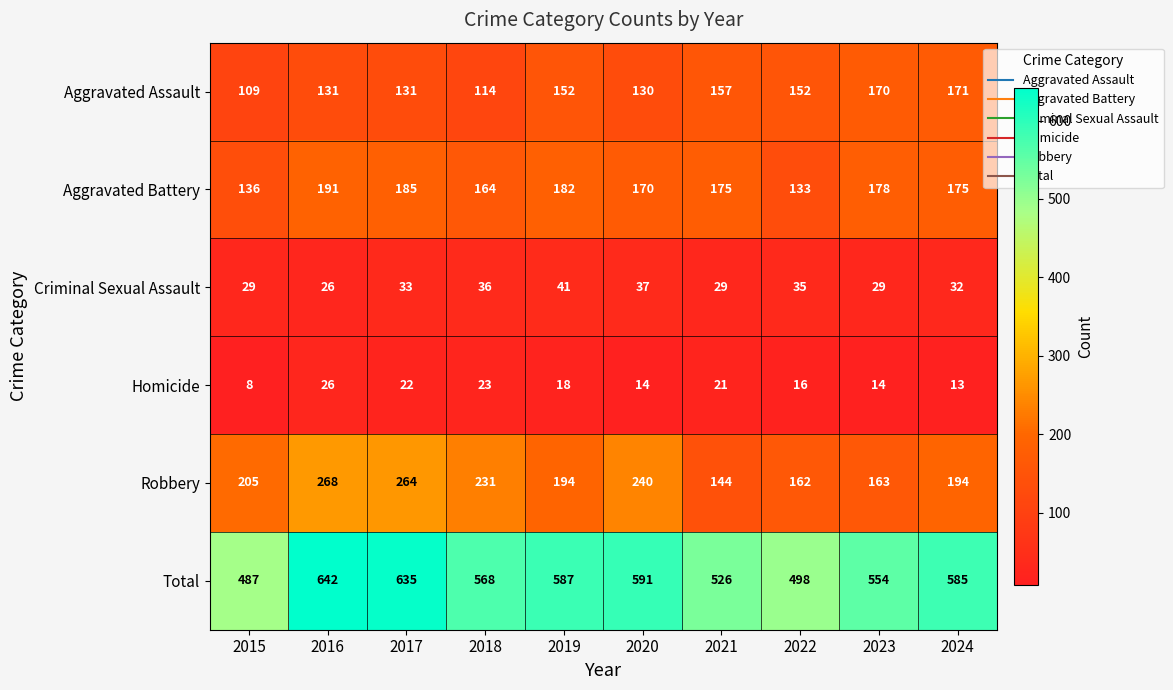

How many categories are shown in the chart?

10